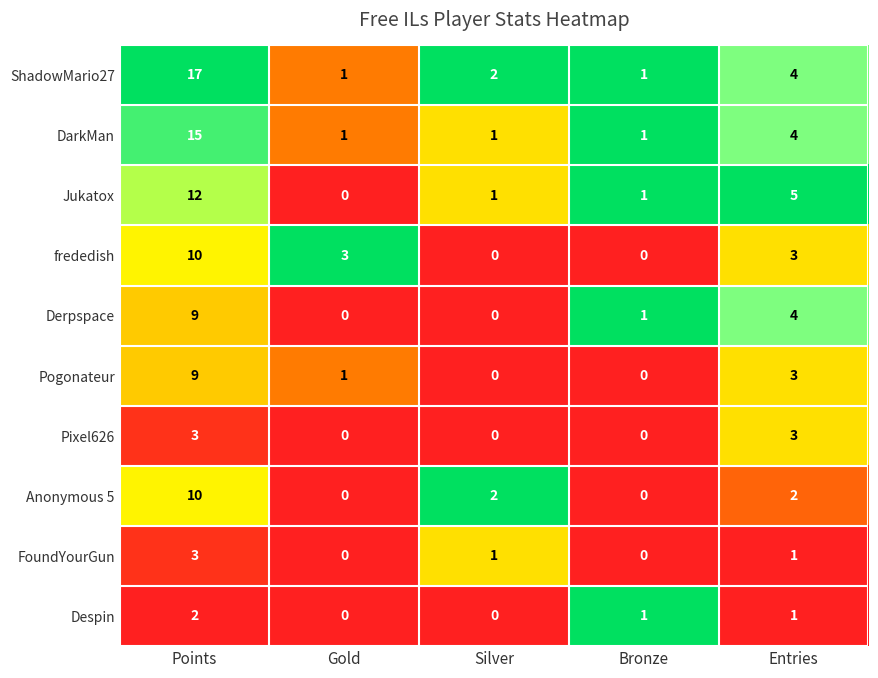

What is the greatest value displayed?

17